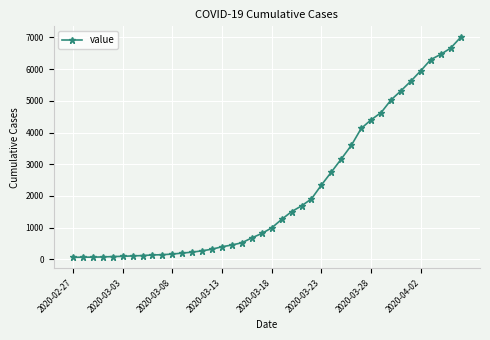

How many lines are shown in the chart?

1